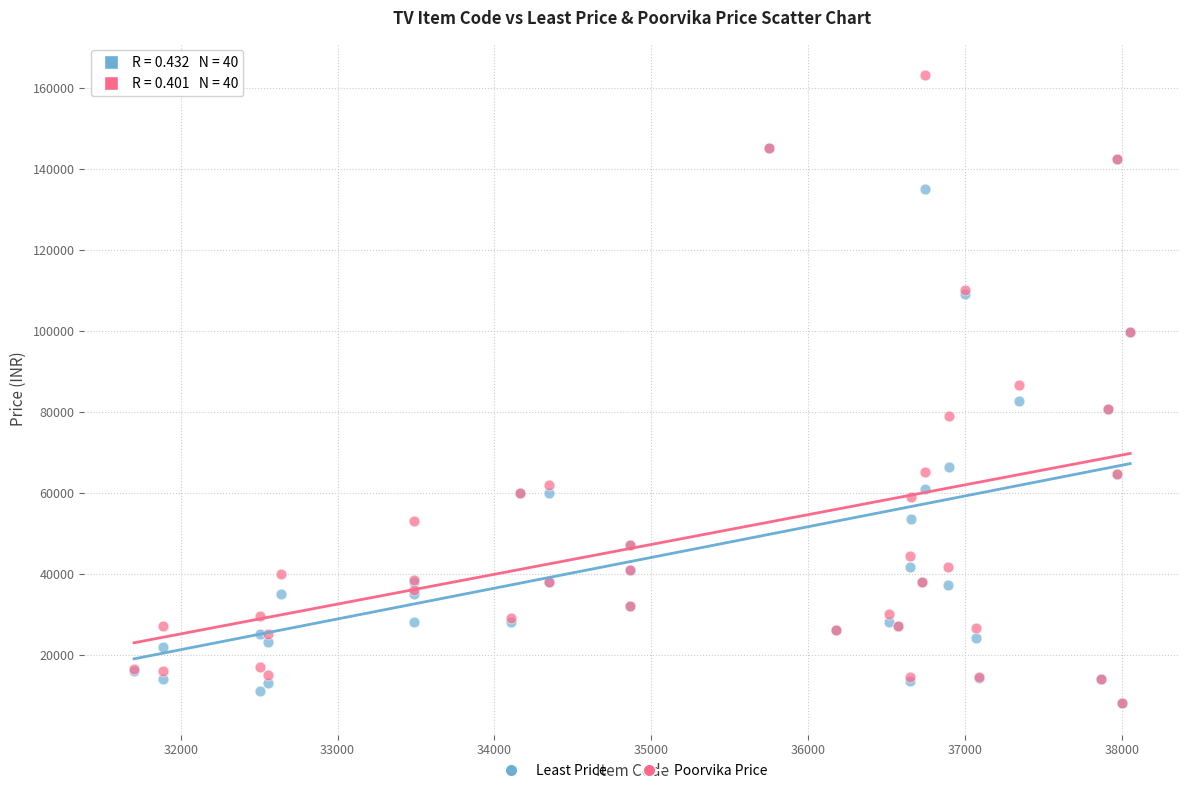

In the Least Price series, what Y value is closest to 76499?

80740